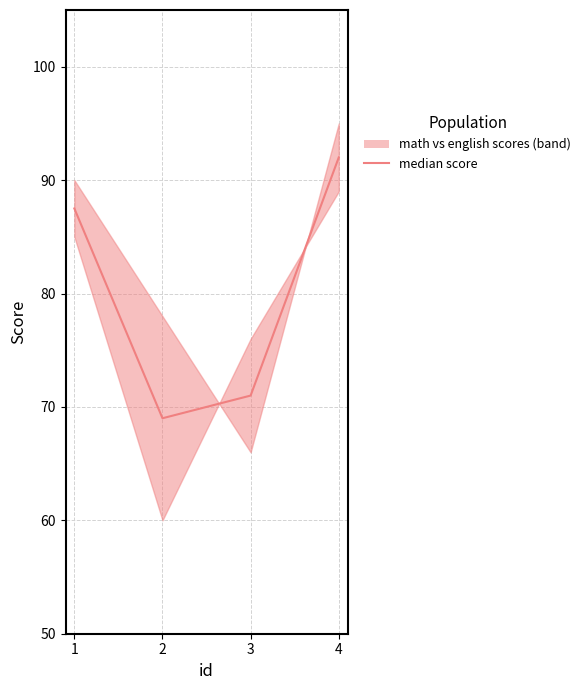

What is the approximate value at 1?

87.5